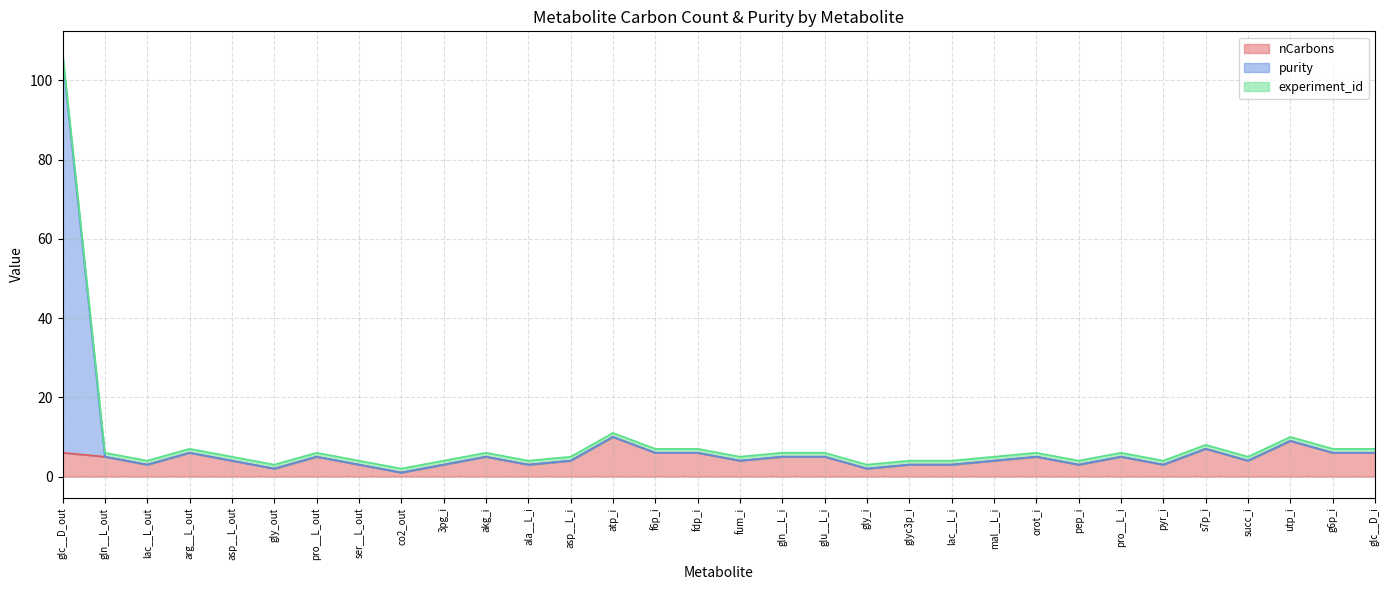

What is the value of the nCarbons point at the 10th from the left?

3